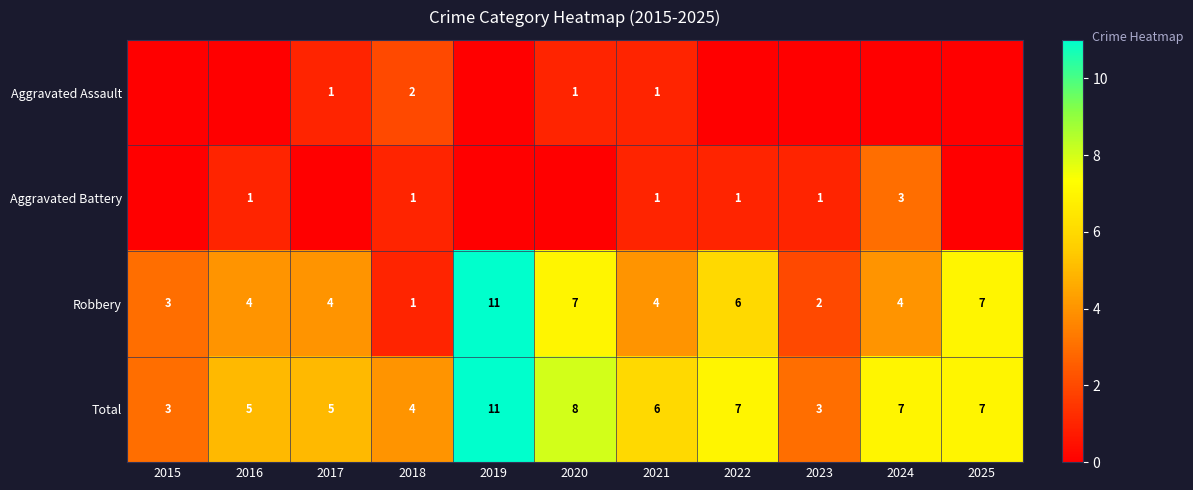

The value of Total at 2016 is 5. True or false?

True